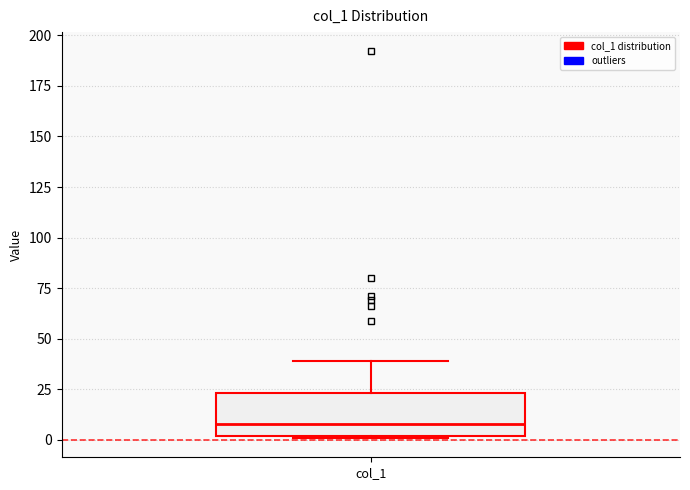

Read this box plot against the y-axis: the position of the median line, the range covered by the box, and the ends of both whiskers. The values are not printed on the chart, so give them approximately, as read against the axis.

median 10, box 0 to 25, whiskers 0 to 40